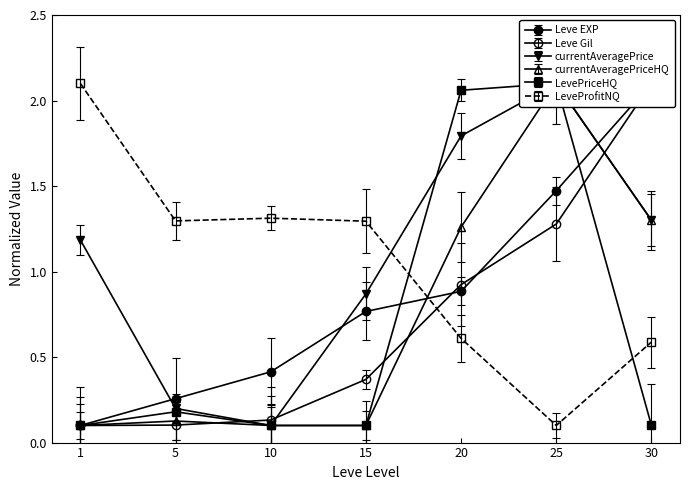

At which label is currentAveragePriceHQ closest to 1?

20